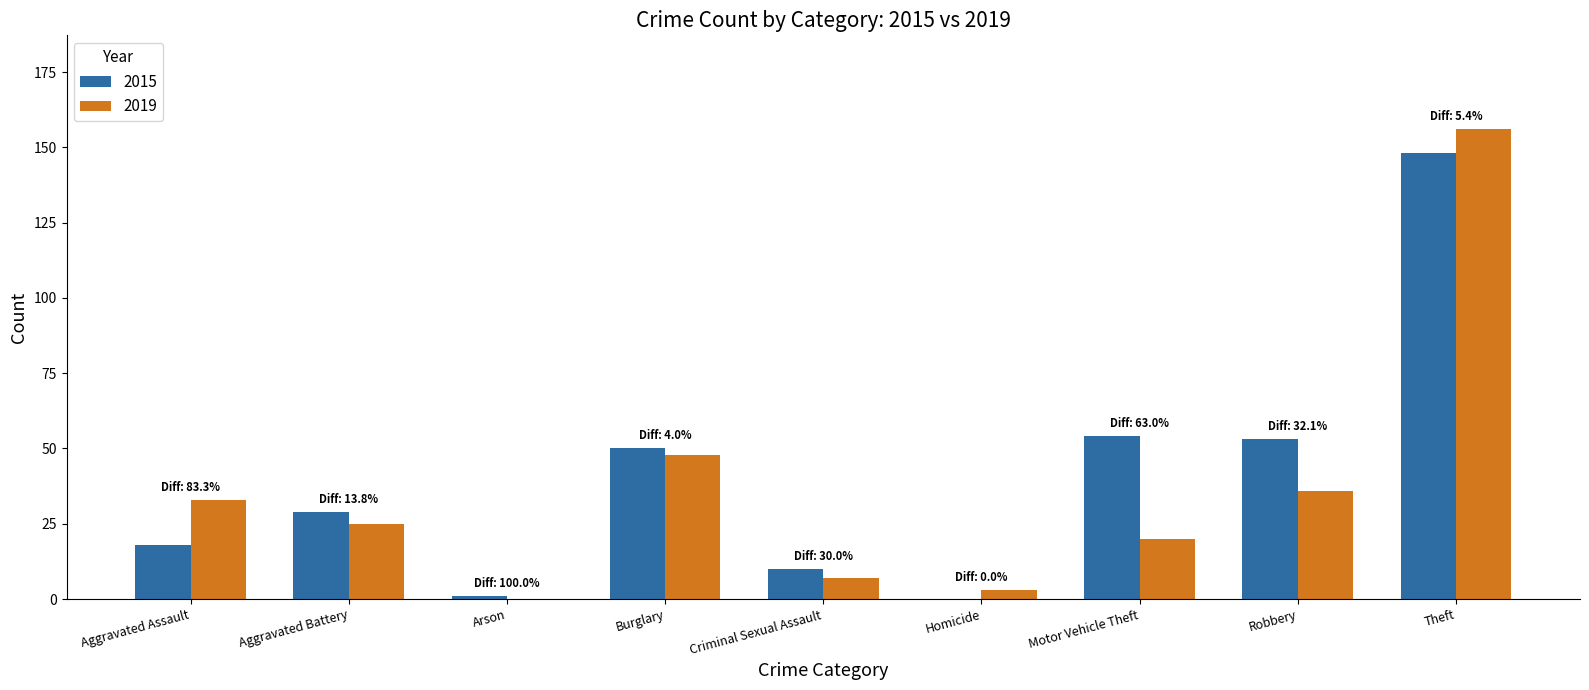

Reading left to right, transcribe all the data shown in this chart.

2015: 18	29	1	50	10	0	54	53	148
2019: 33	25	0	48	7	3	20	36	156